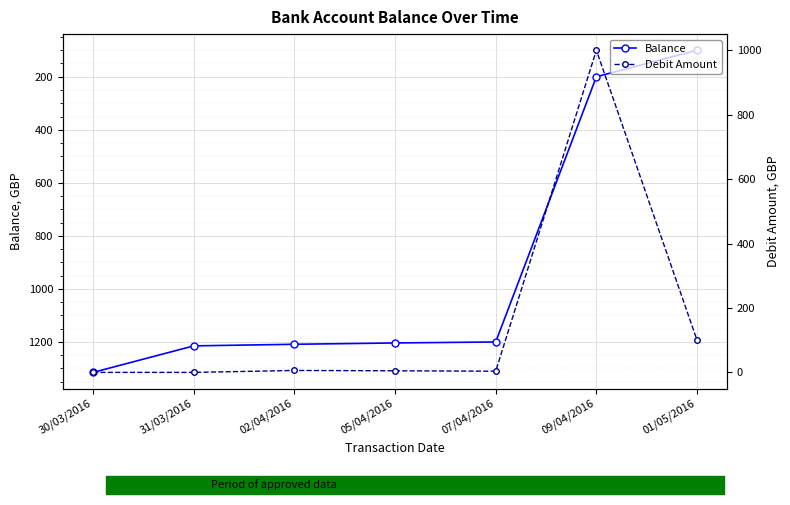

What is the label of the 3rd point from the left?

02/04/2016